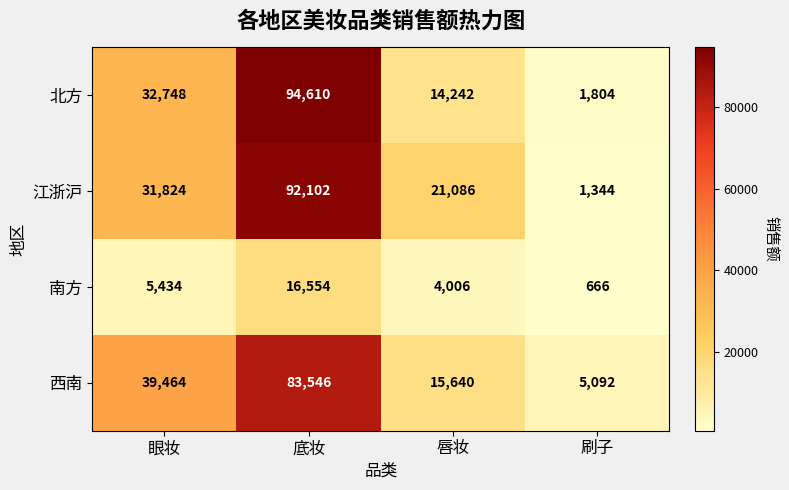

What is the average value of the 西南 series?

35936